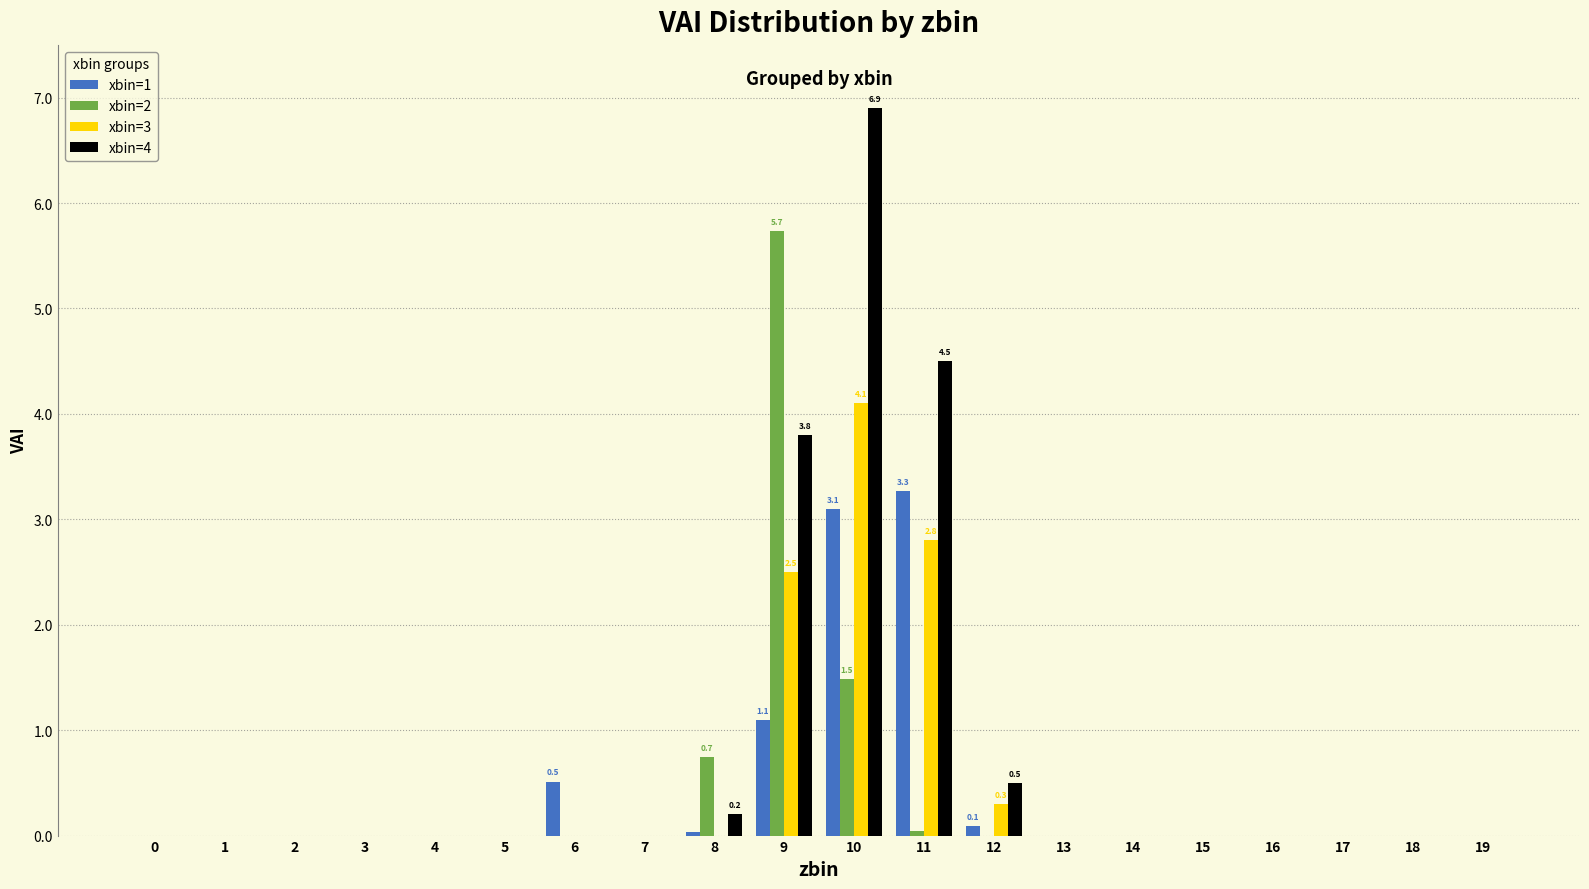

Which series changed the most between 7 and 9?

xbin=2